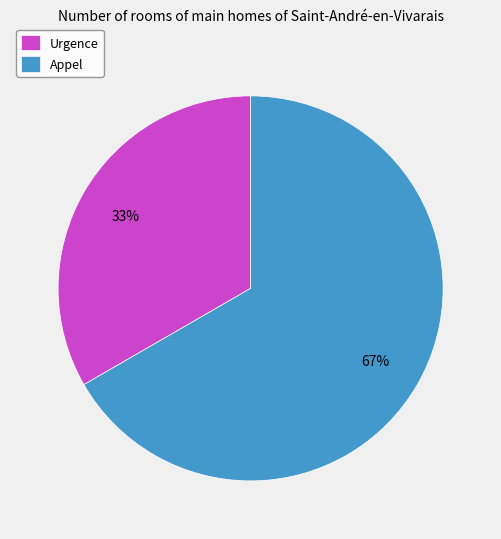

True or false: Appel accounts for 76% of the total.

False